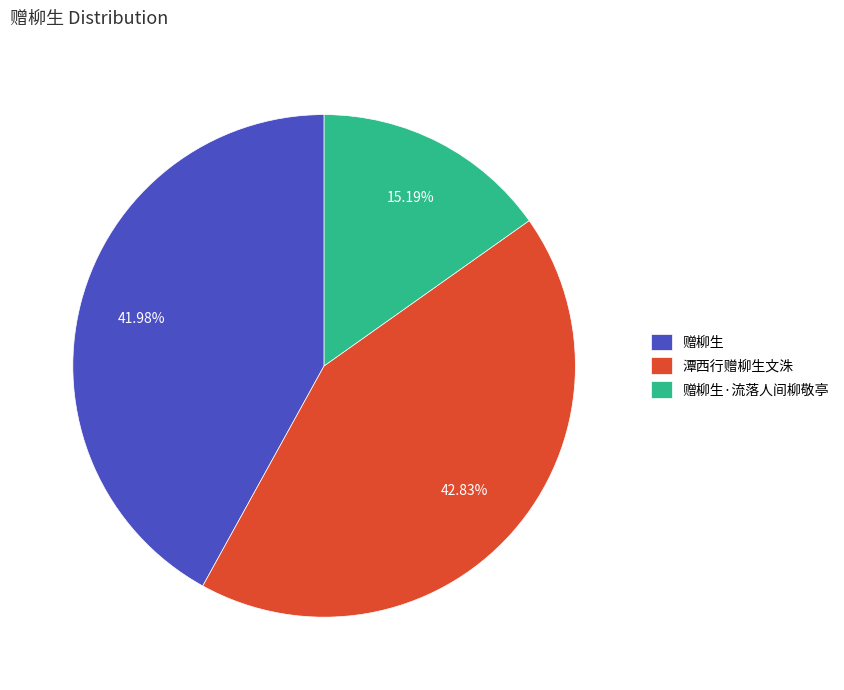

Combined, do 赠柳生·流落人间柳敬亭 and 赠柳生 account for over 50%?

Yes